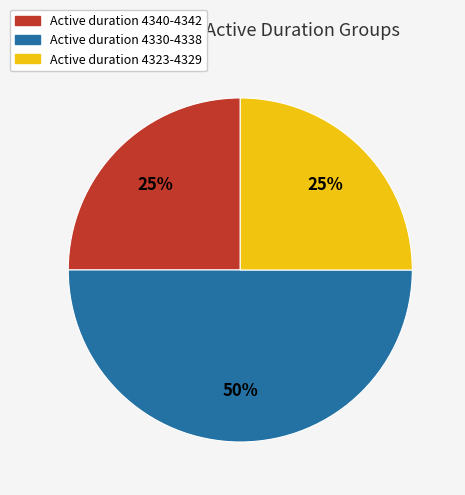

Count the number of slices in the pie.

3